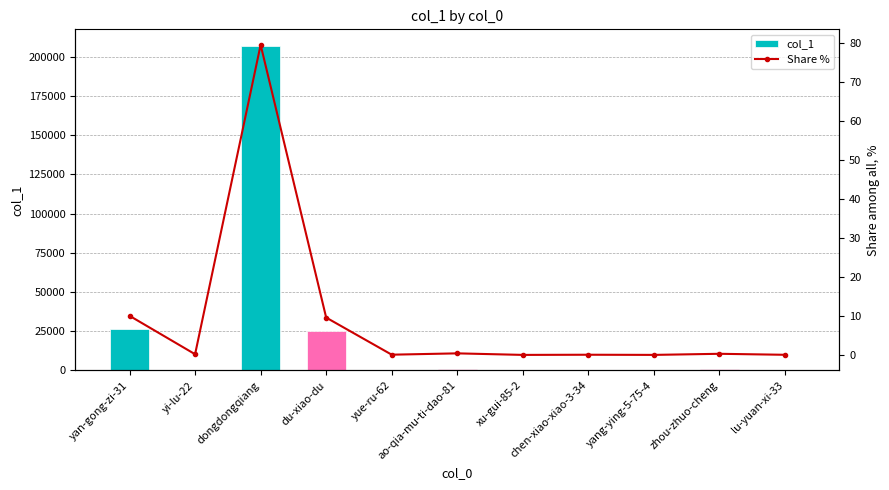

True or false: Share % has a value of 0.4 at ao-qia-mu-ti-dao-81.

True